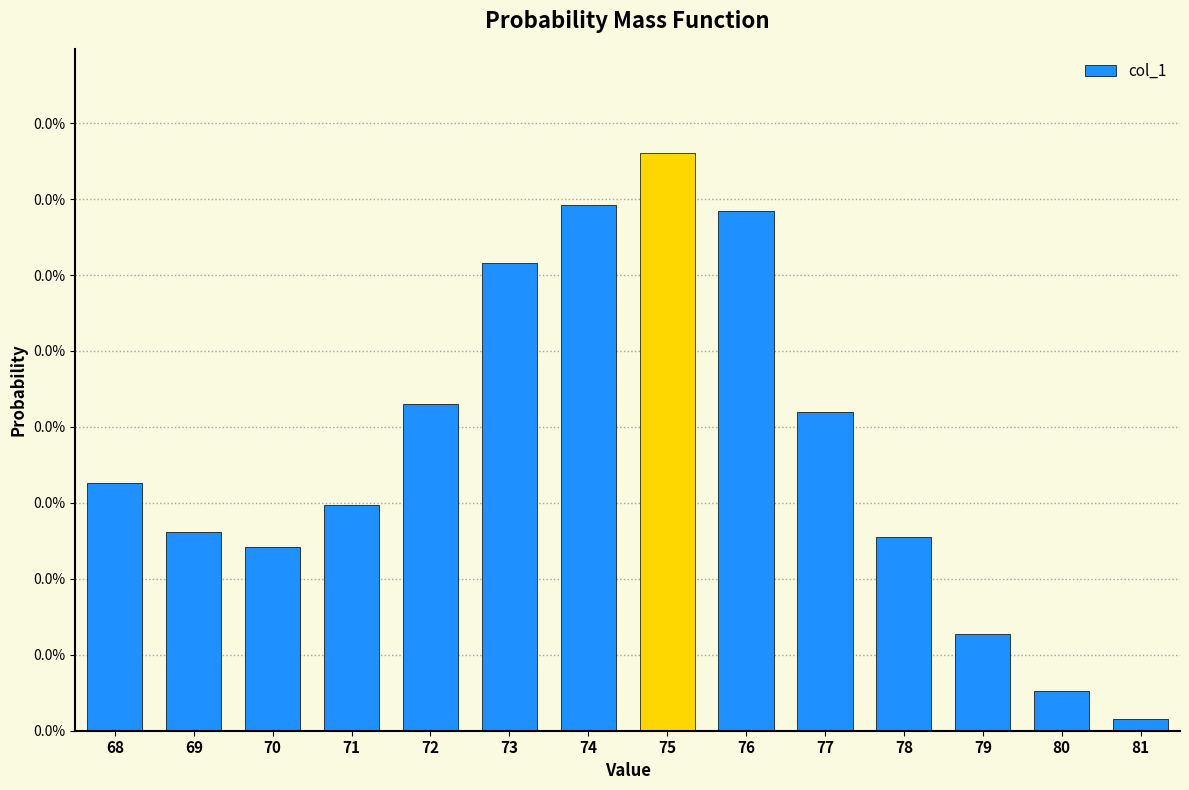

Does the chart contain any negative values?

No